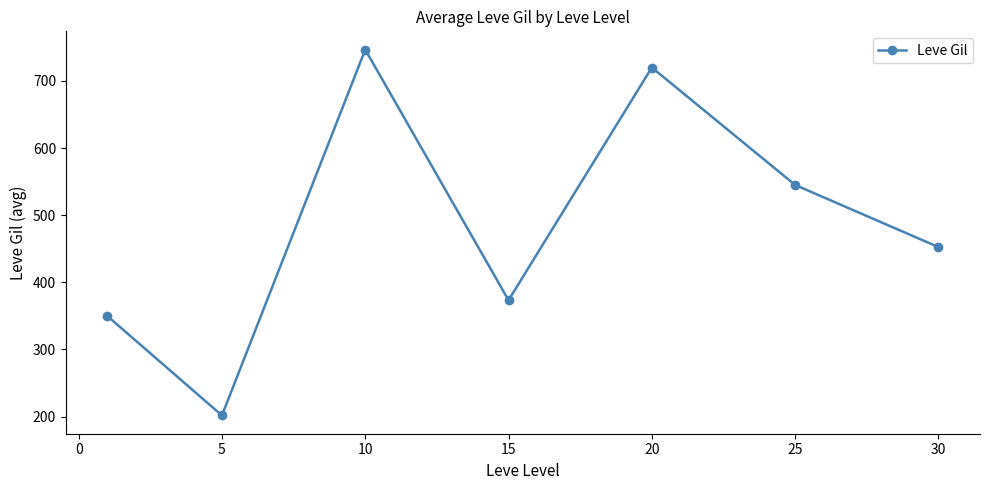

How many categories are shown in the chart?

7